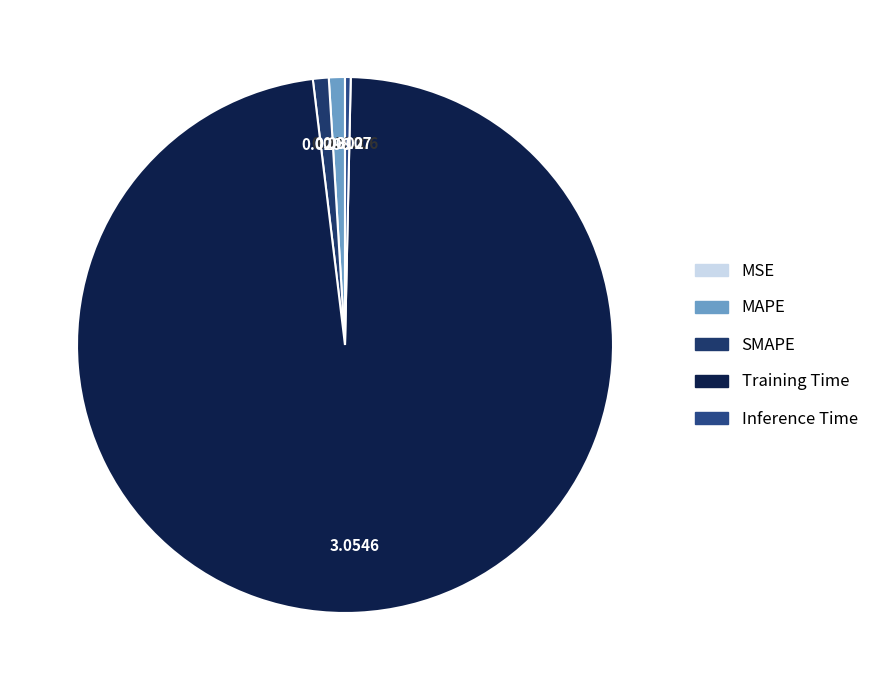

Rank the categories by value from lowest to highest.

MSE, Inference Time, SMAPE, MAPE, Training Time